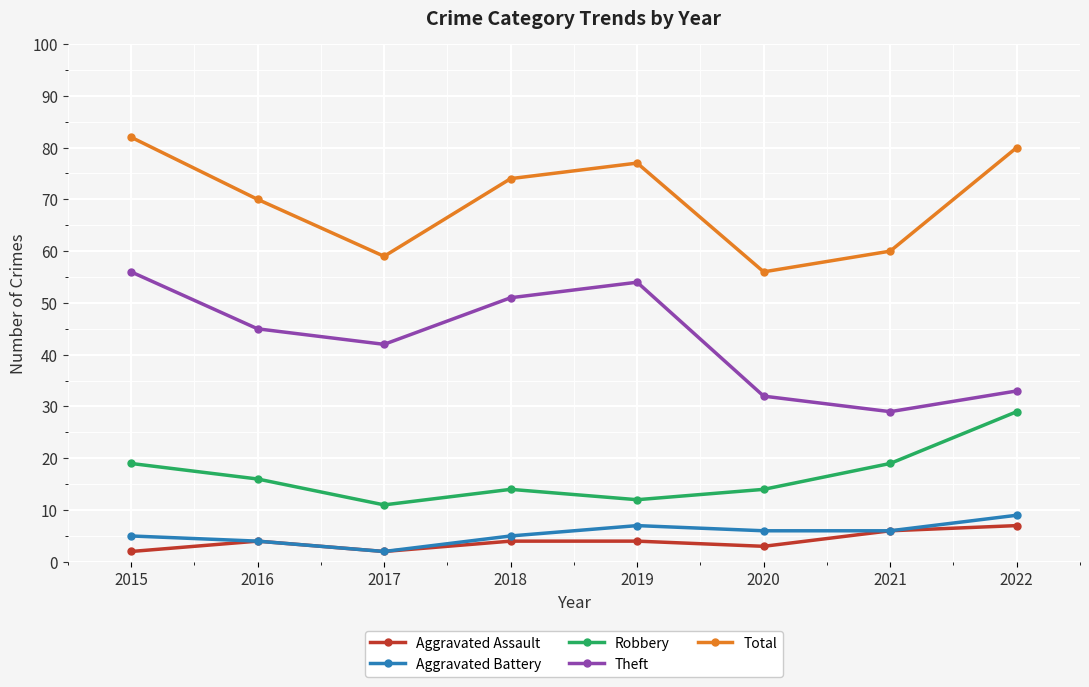

What value does the Robbery series have at 2022, to the nearest 10?

30